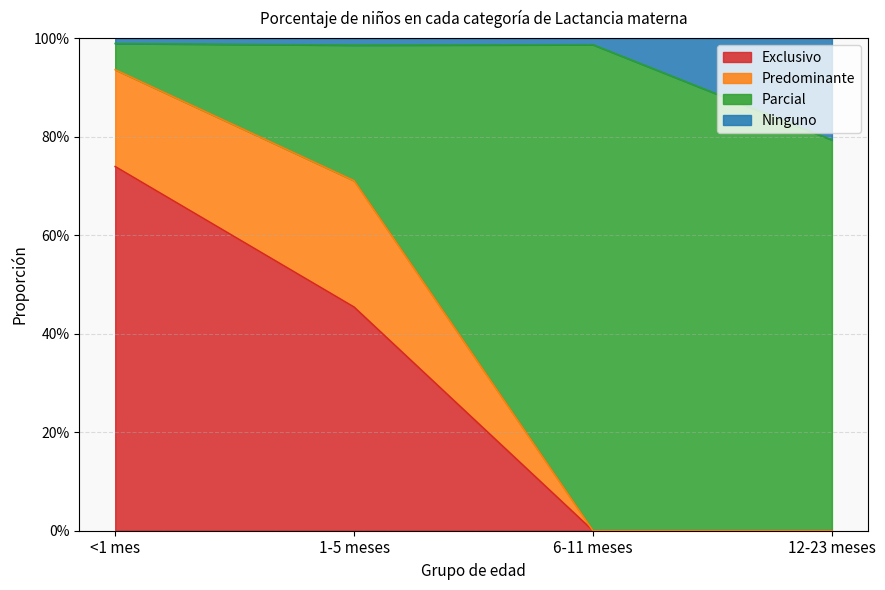

What is the difference between the Parcial values at 1-5 meses and <1 mes?

0.2